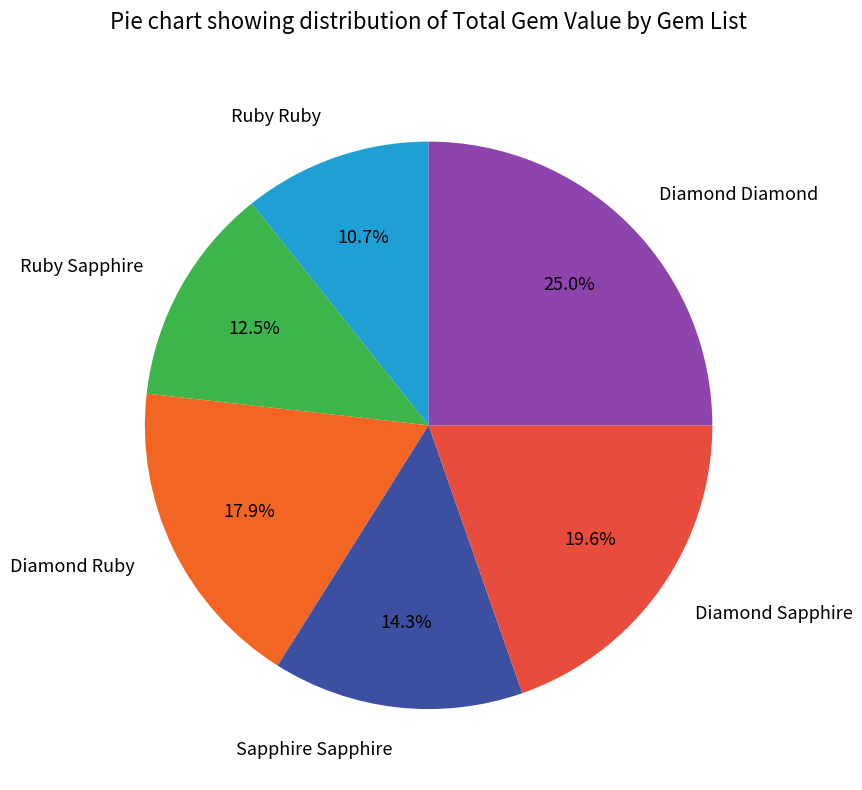

Is there a majority slice in this chart?

No